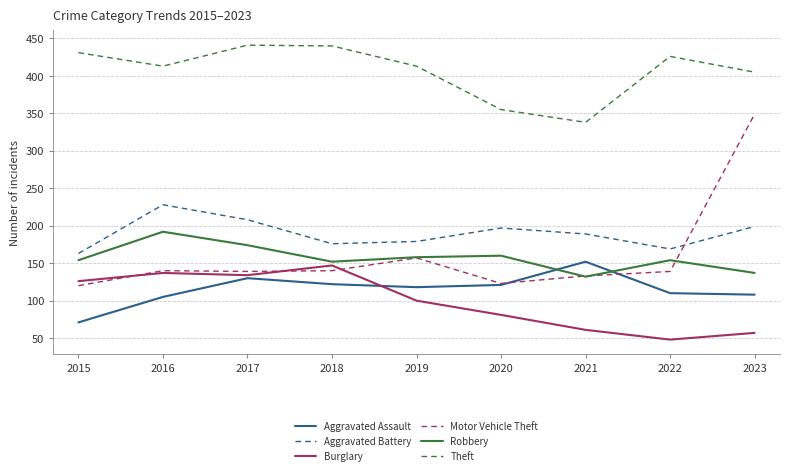

Which series has the widest spread of values?

Motor Vehicle Theft